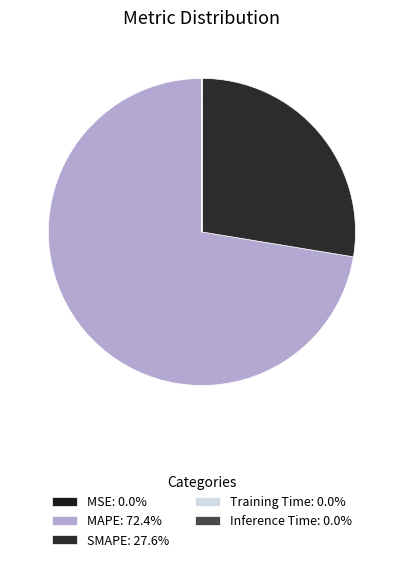

Count the number of slices in the pie.

5